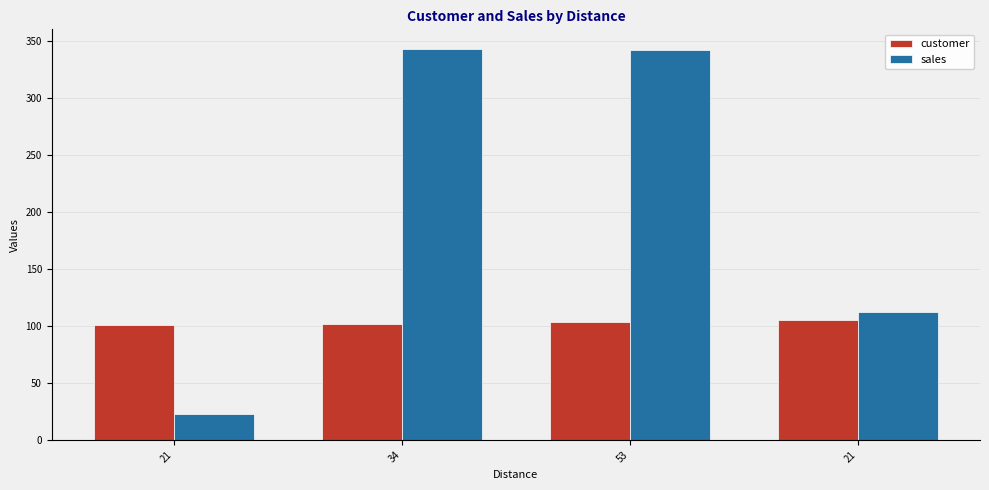

The value of customer at 34 is 102. True or false?

True